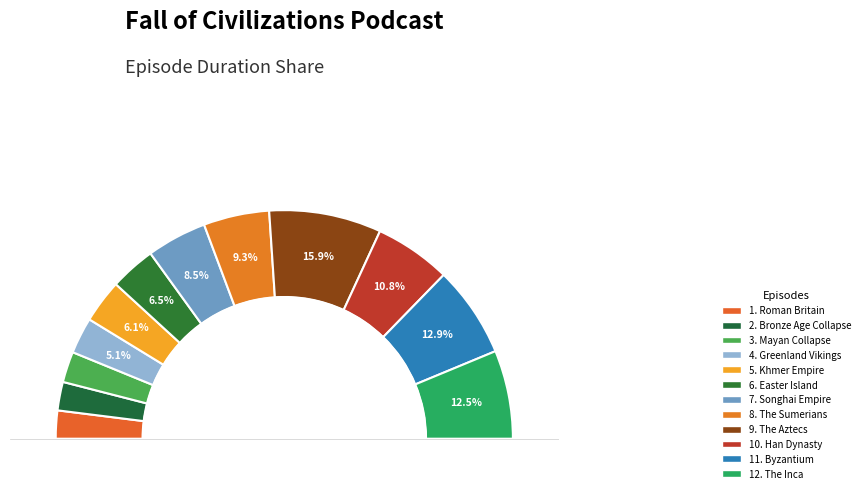

How much of the chart is everything except 8. The Sumerians?

90.7%